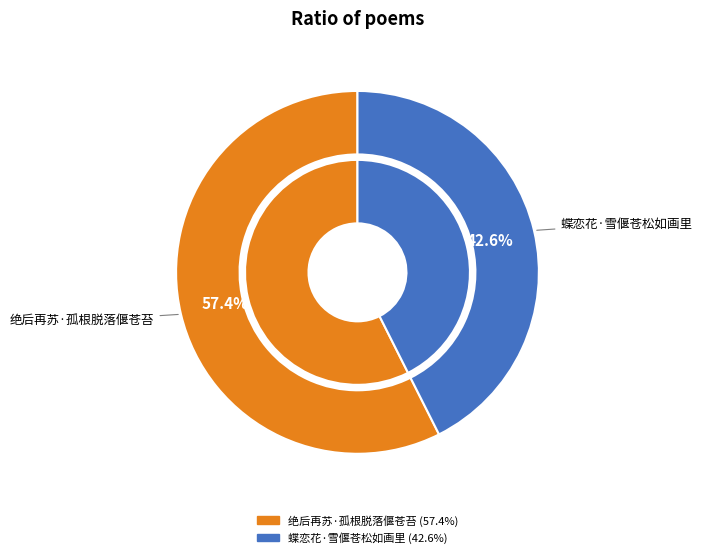

Between 绝后再苏·孤根脱落偃苍苔 and 蝶恋花·雪偃苍松如画里, which is larger?

绝后再苏·孤根脱落偃苍苔